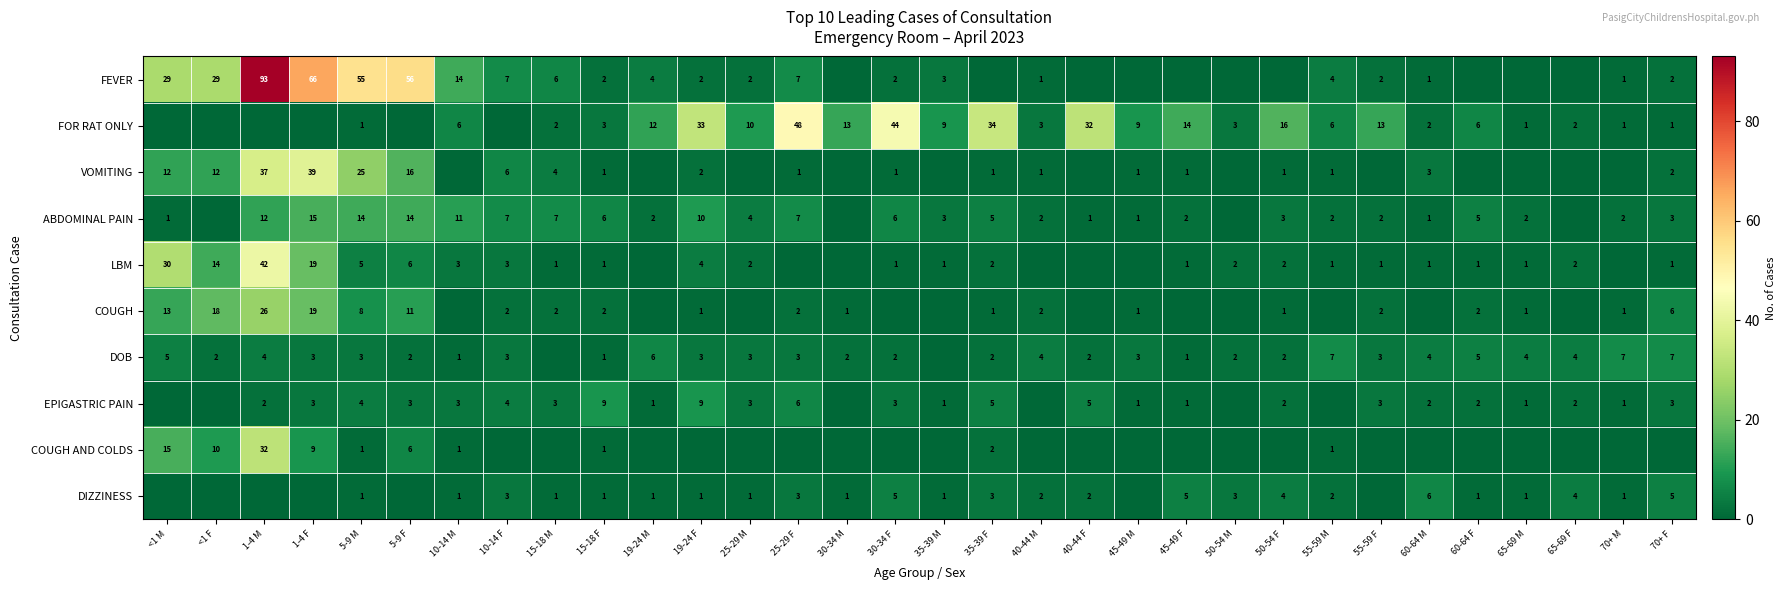

Between 40-44 F and 35-39 F, which is larger?

40-44 F